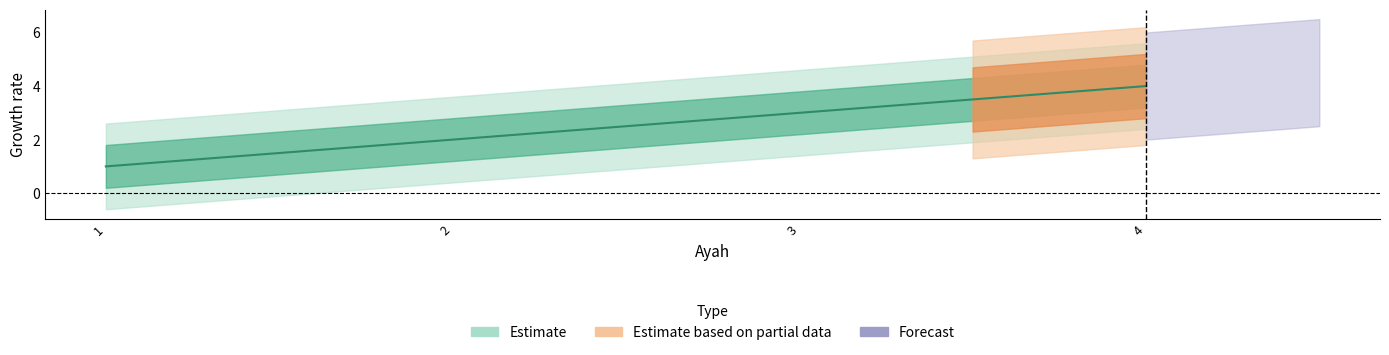

Which label corresponds to the largest value in the chart?

4